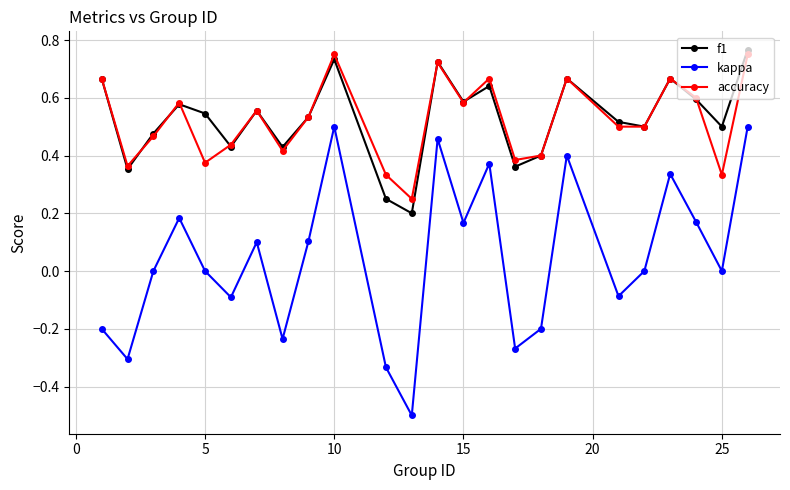

Which series has the widest spread of values?

kappa